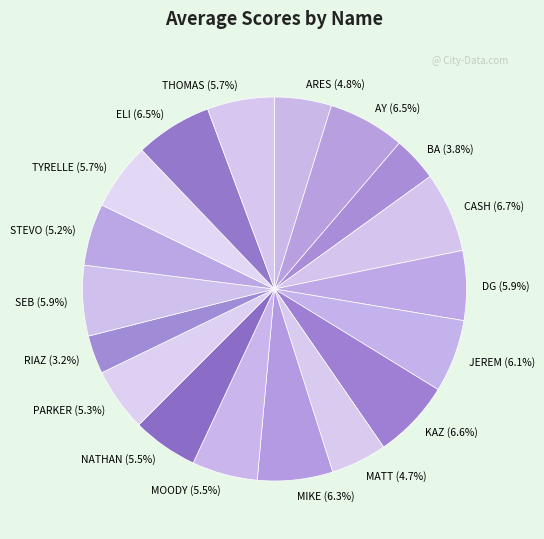

What is the total percentage of NATHAN (5.5%) and AY (6.5%)?

12.0%